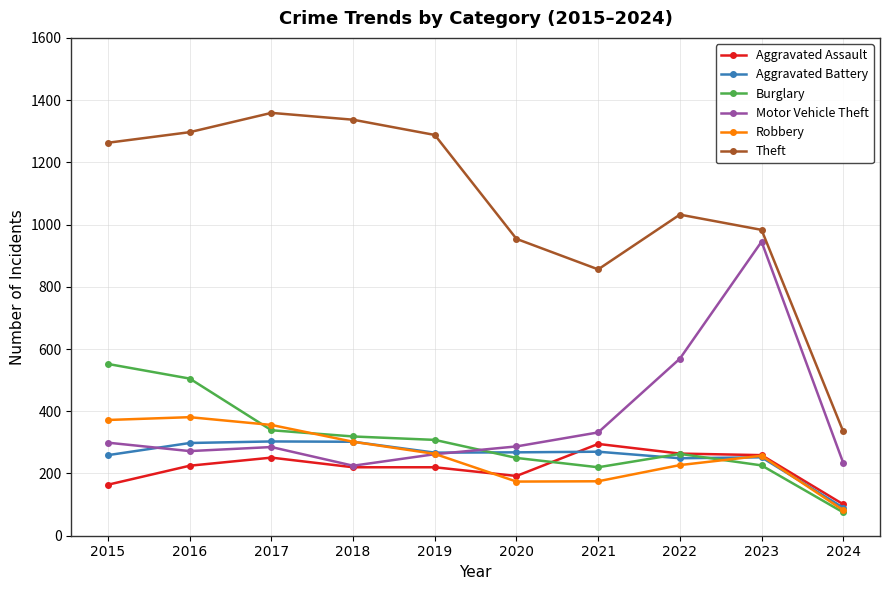

True or false: Aggravated Assault has more than 1 points higher than both neighbors.

True